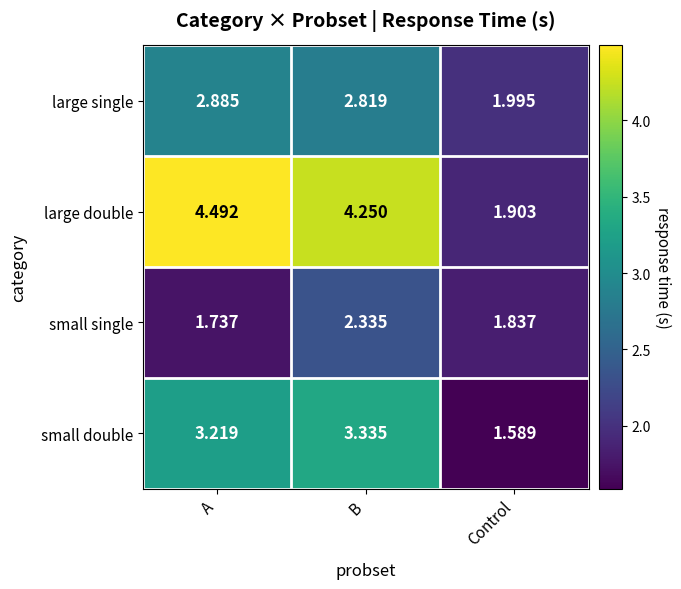

What is the spread (max minus min) of values at Control?

0.4